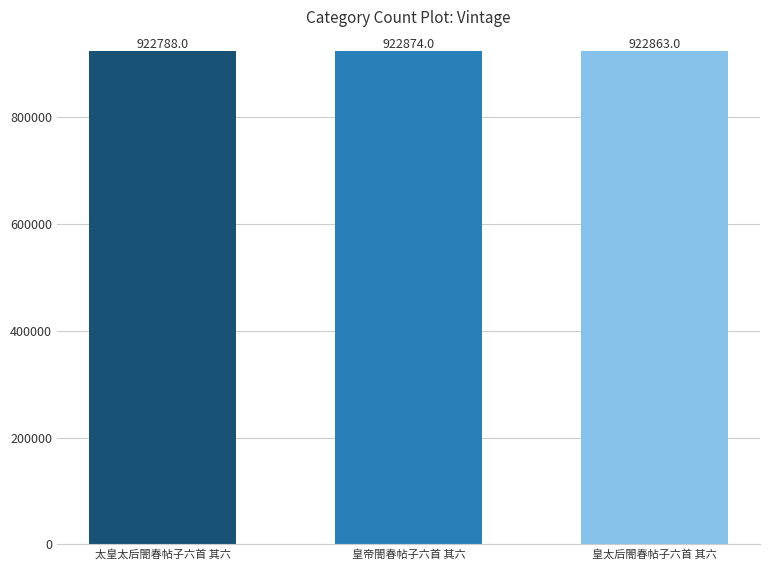

How many values are below 922863?

1